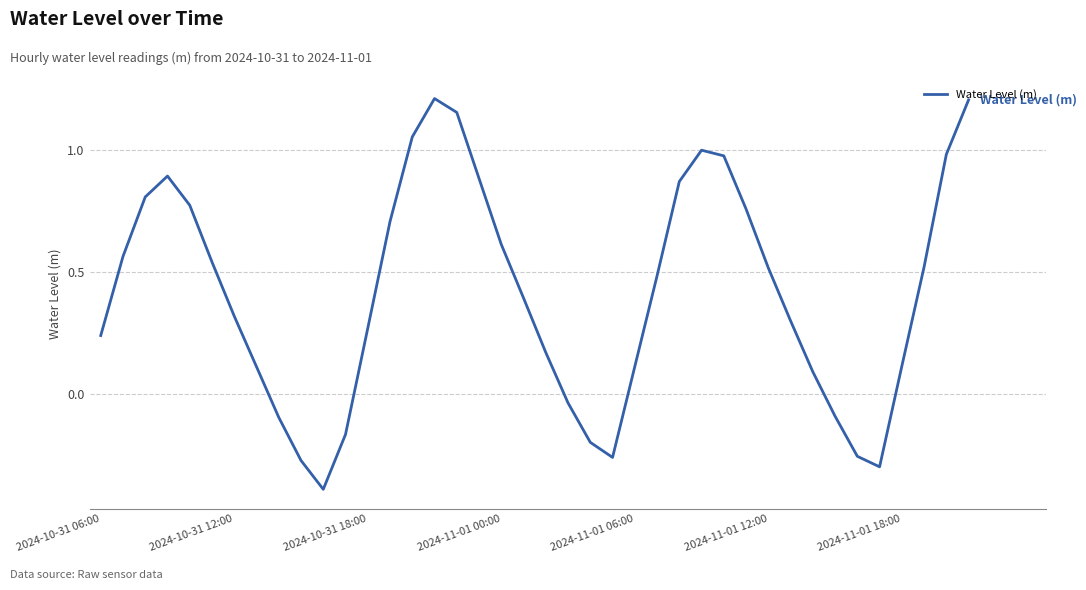

Does the chart display data point markers on the line(s)?

No